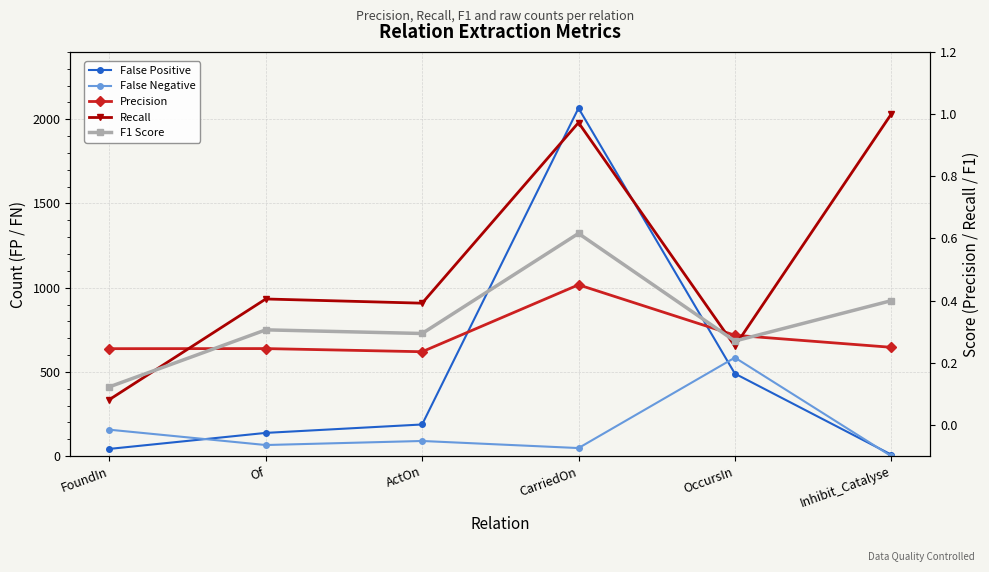

Which series has the largest total across all categories?

False Positive